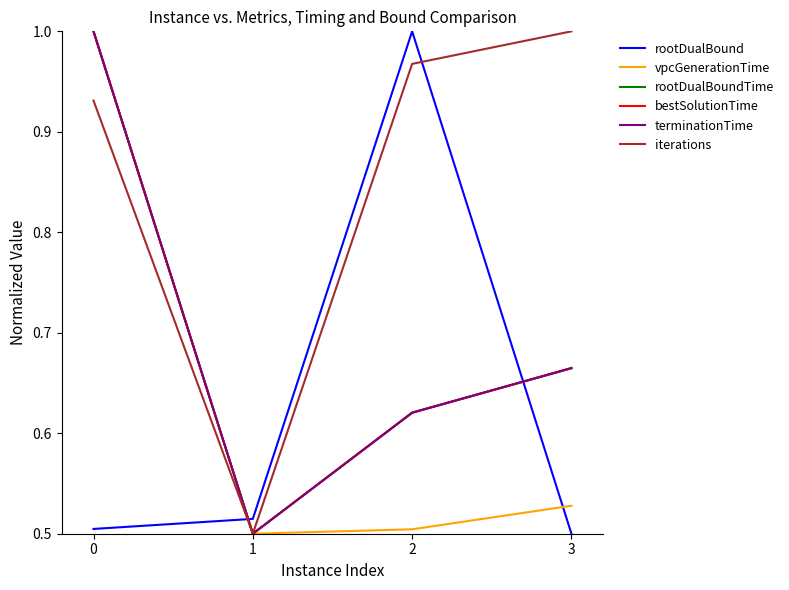

Is it true that rootDualBound equals 0.3 at 3?

False